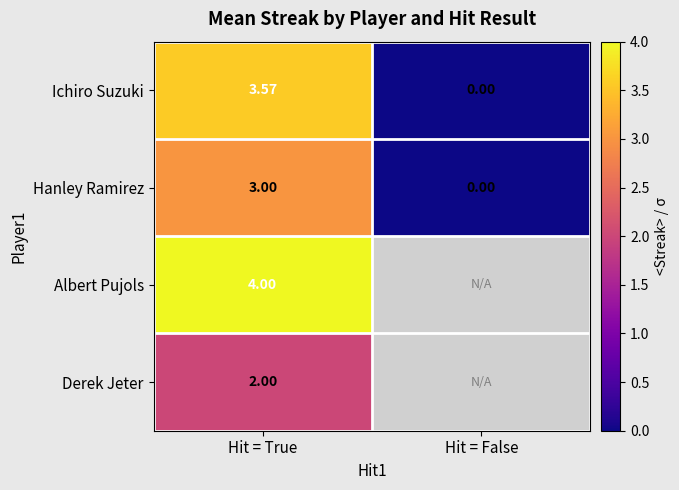

How many values in Ichiro Suzuki are above zero?

1